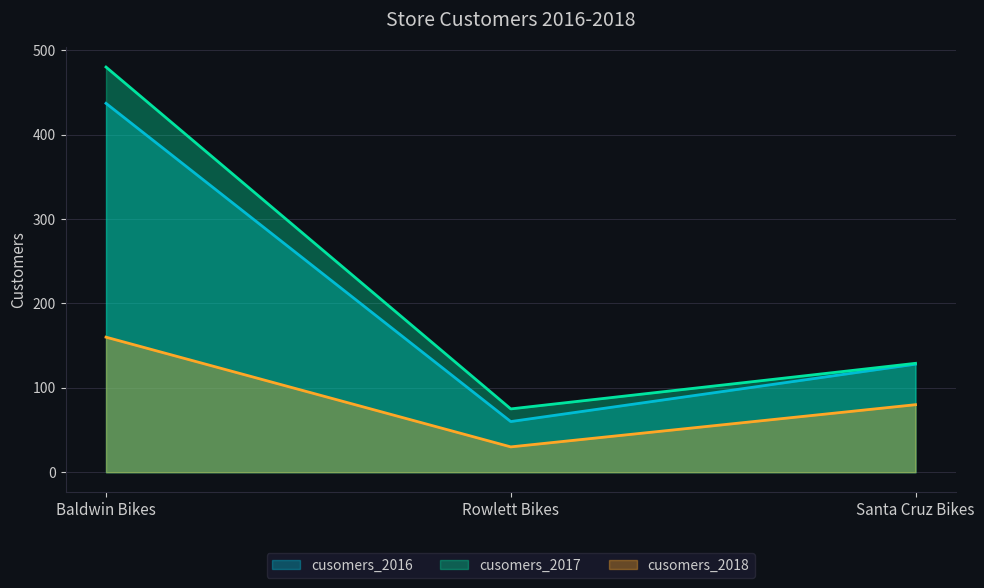

What is the highest value of the cusomers_2016 series?

437